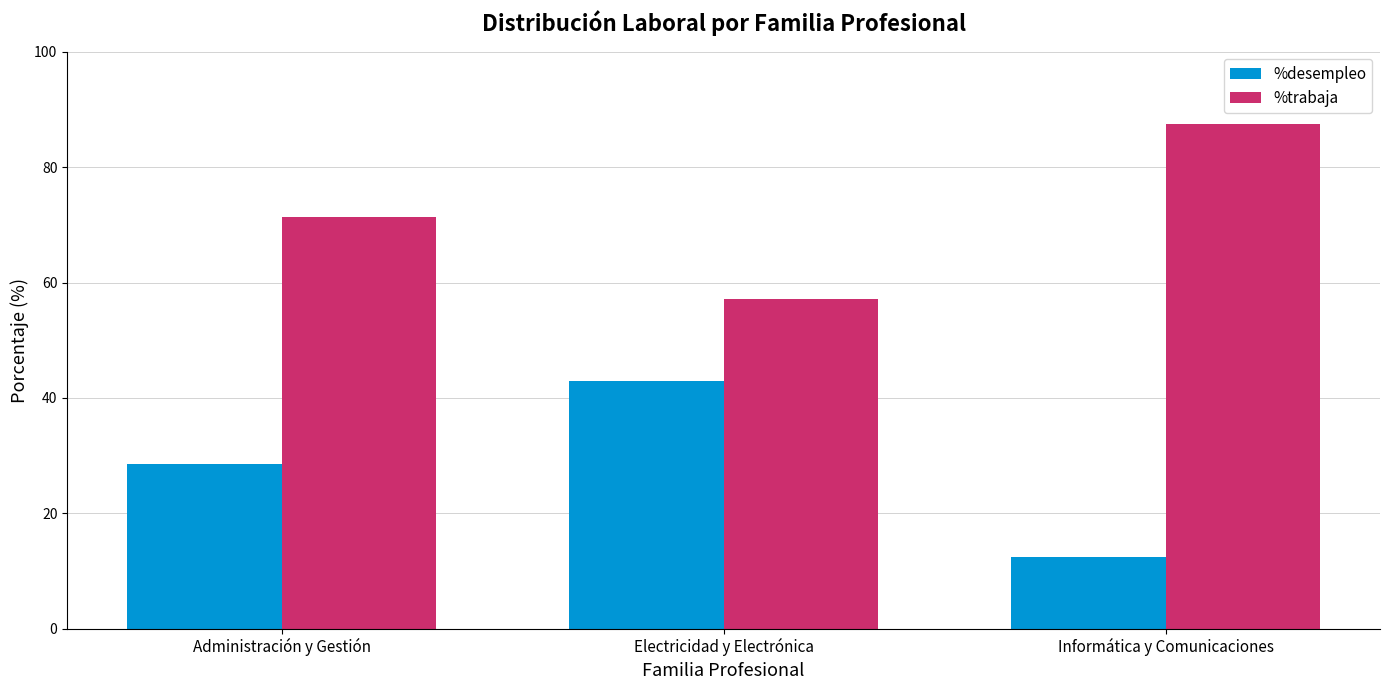

At which label is %trabaja closest to 72?

Administración y Gestión